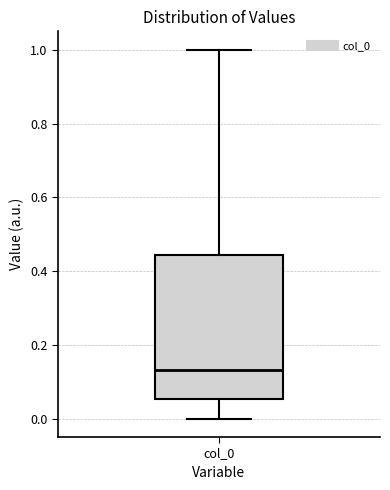

Where is the upper edge of the box for col_0 on the y-axis? The values are not printed on the chart, so give them approximately, as read against the axis.

0.44